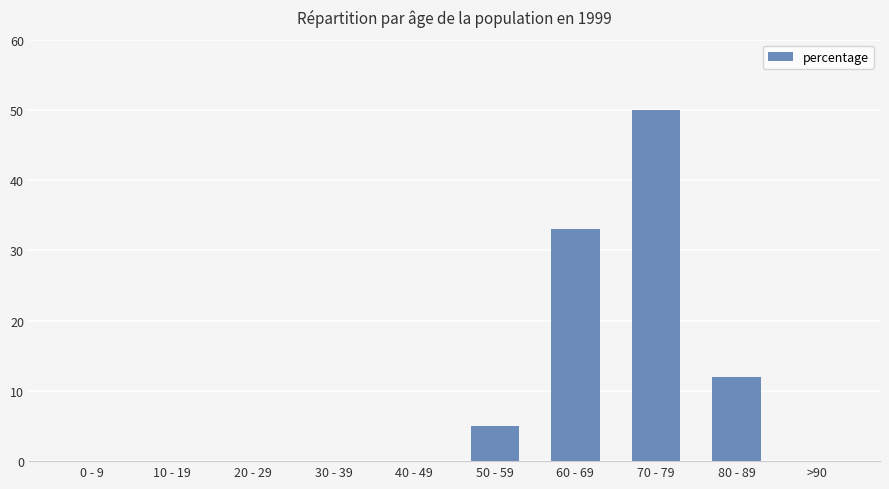

What is the sum of all values?

100